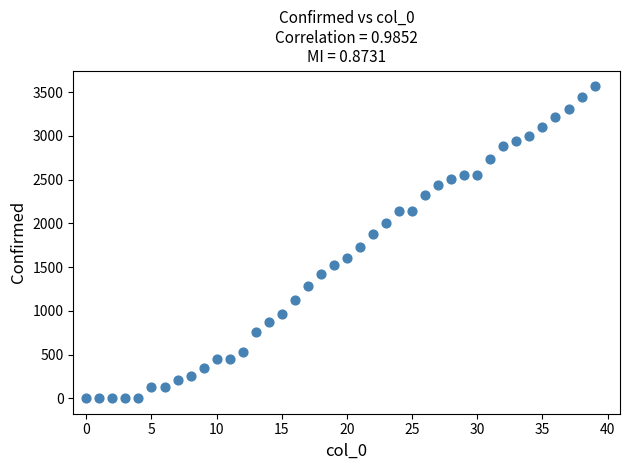

What Y value in the scatter plot is closest to 1785?

1734